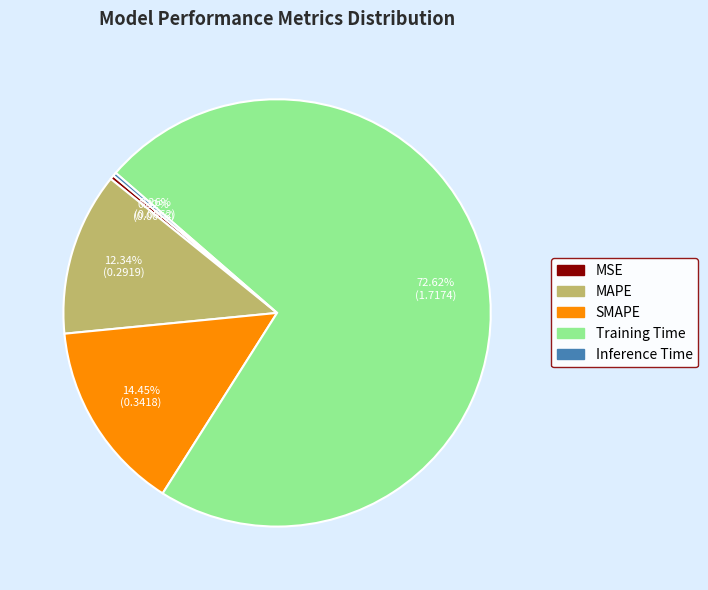

Which category accounts for the majority?

Training Time